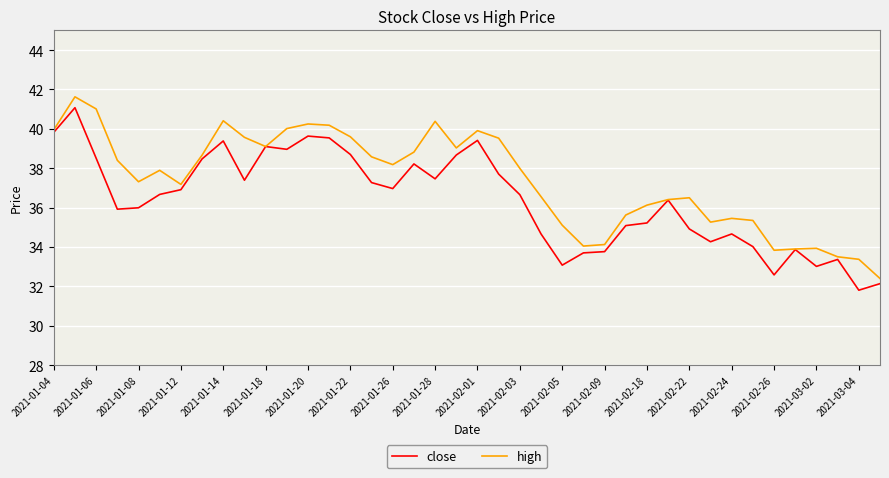

Is this an area chart (filled region under the line)?

No